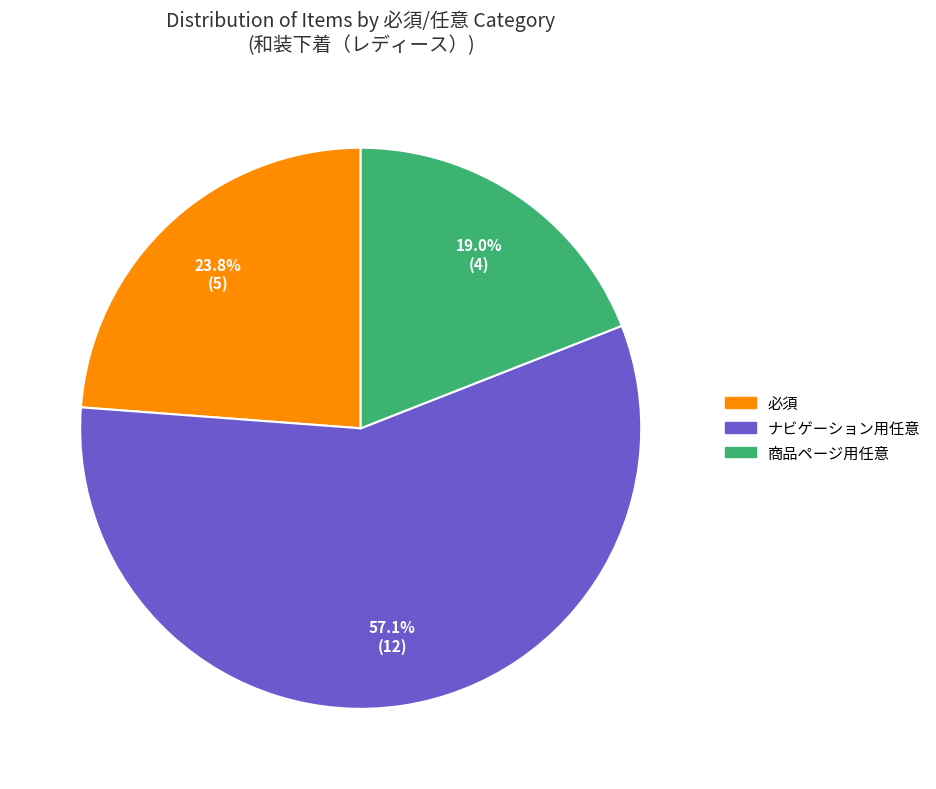

True or false: ナビゲーション用任意 accounts for 44% of the total.

False